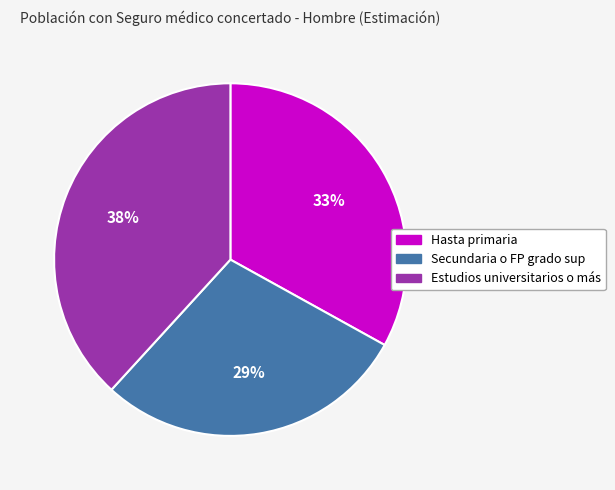

Is it true that Secundaria o FP grado sup is 29% of the pie?

True